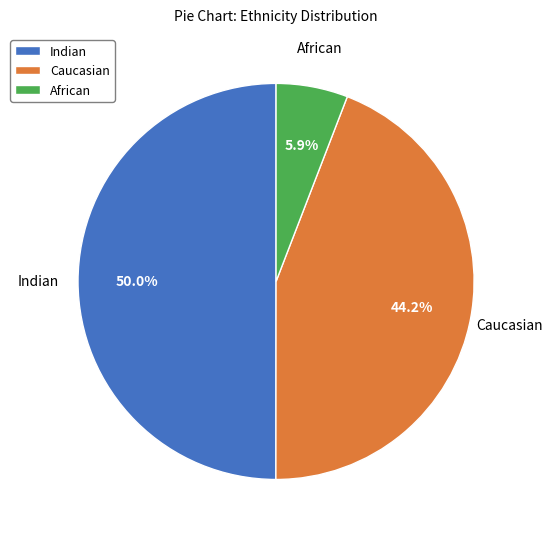

Does Caucasian account for over 50% of the chart?

No